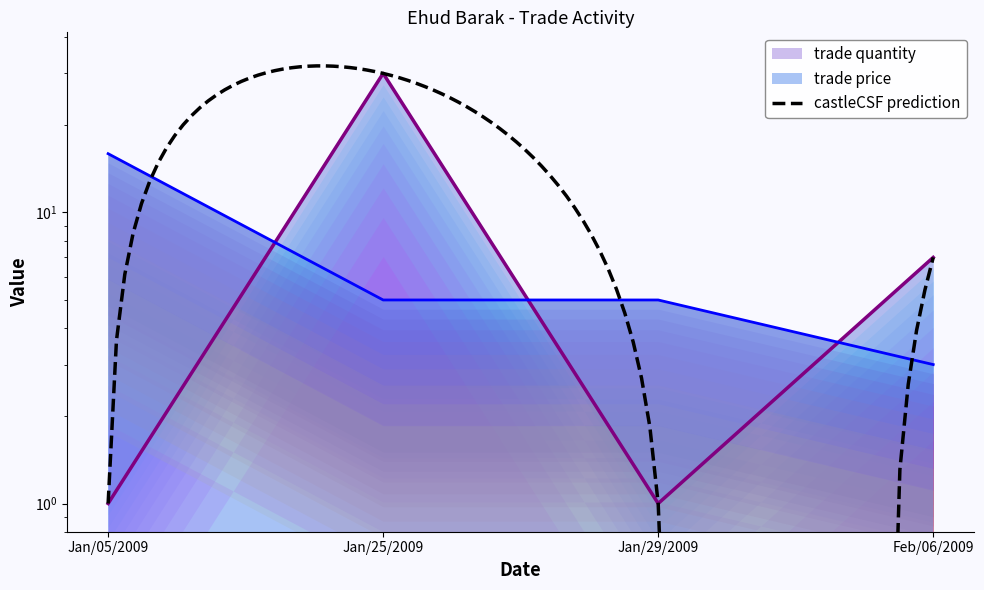

Between Jan/05/2009 and Jan/25/2009, which series saw the biggest shift?

trade quantity